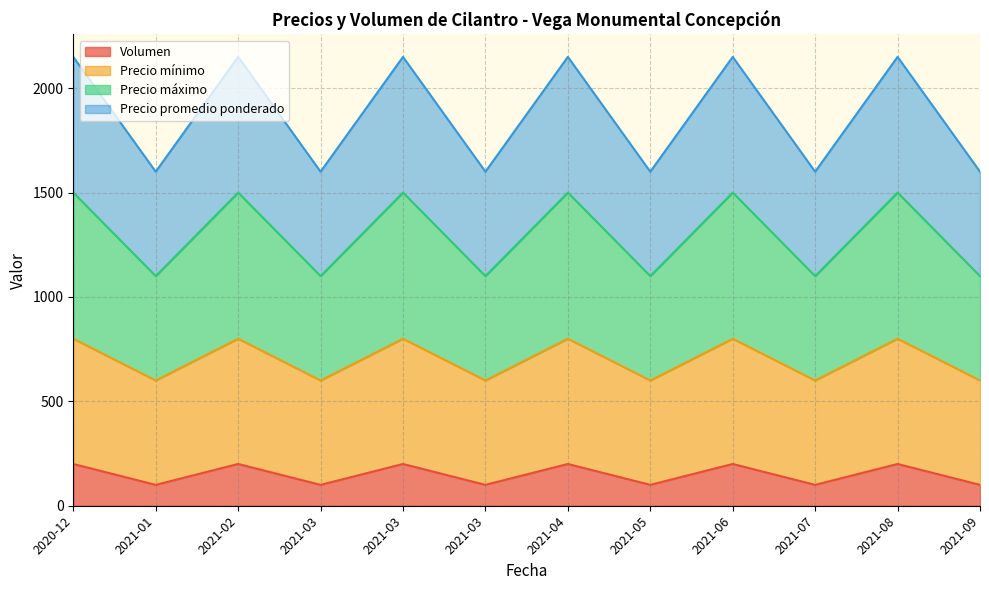

True or false: Precio promedio ponderado has more than 2 interior local peaks.

True